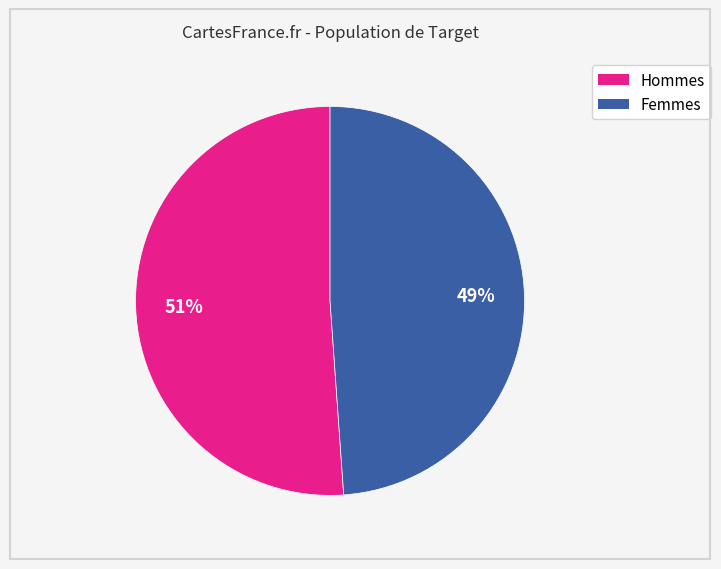

To the nearest percent, what is the difference between the largest and smallest slice percentages?

2%